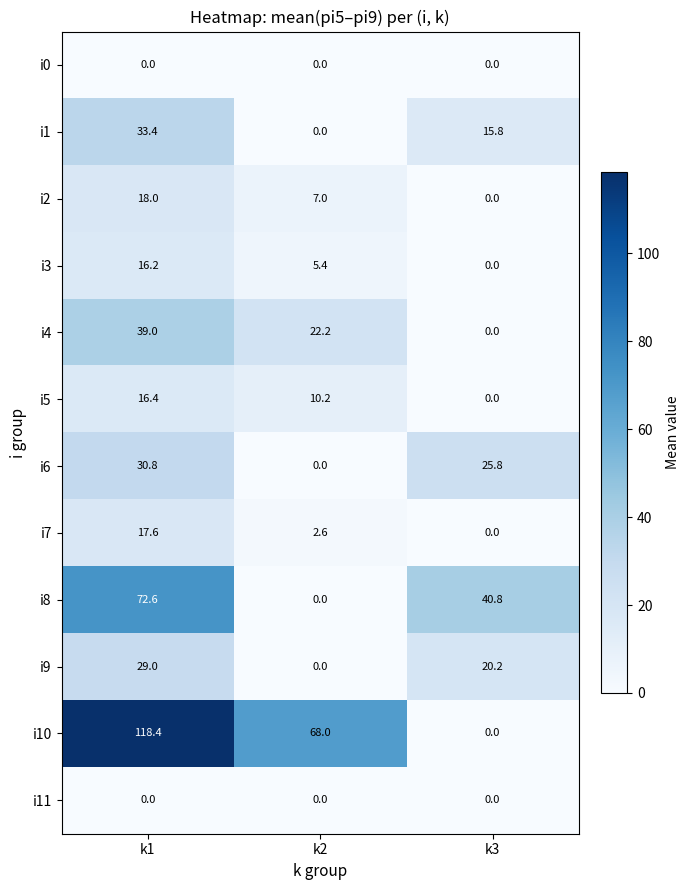

What is the sum of the i5 values at k3 and k2?

10.2